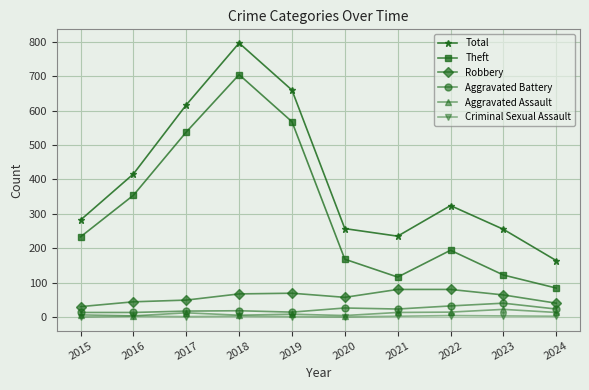

Does the chart have visible grid lines?

Yes